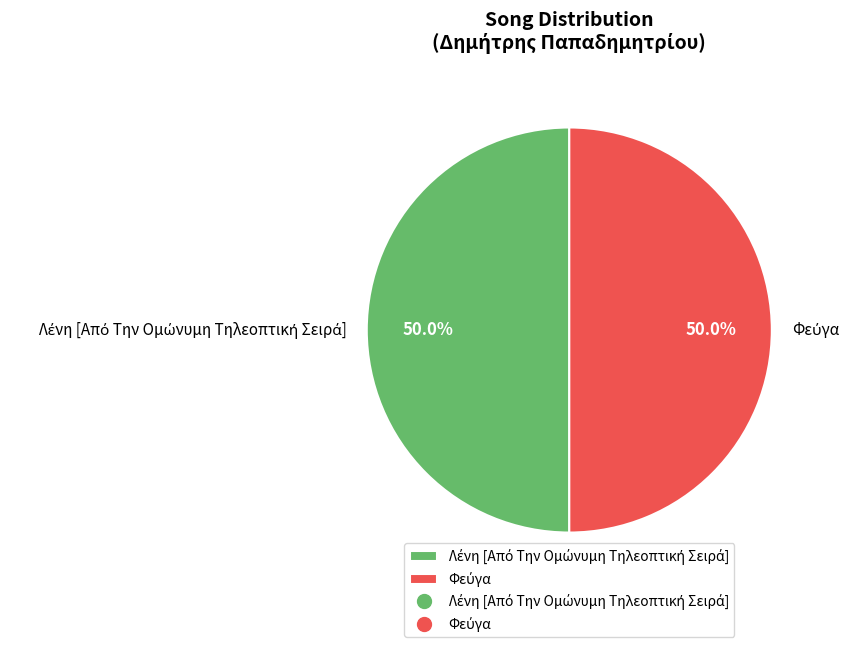

Count the number of slices in the pie.

2